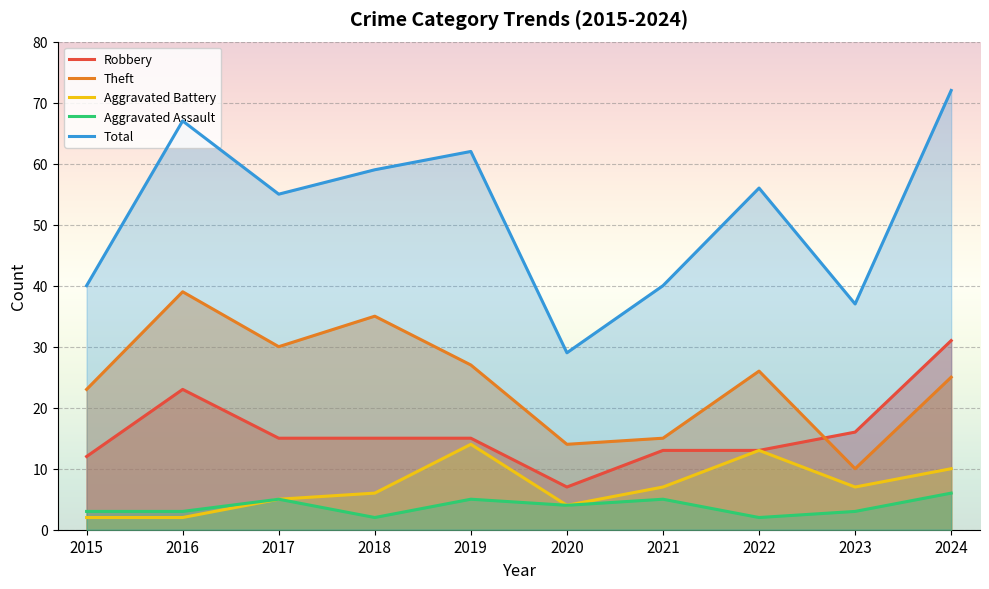

Rank the series by their maximum value, from lowest to highest.

Aggravated Assault, Aggravated Battery, Robbery, Theft, Total